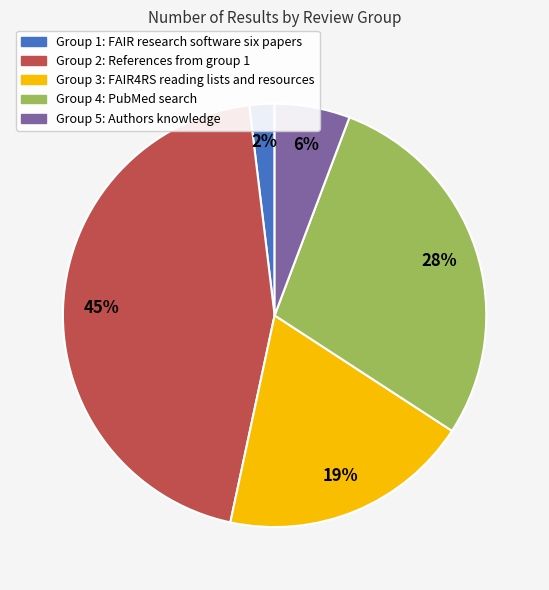

How many segments does this pie chart have?

5